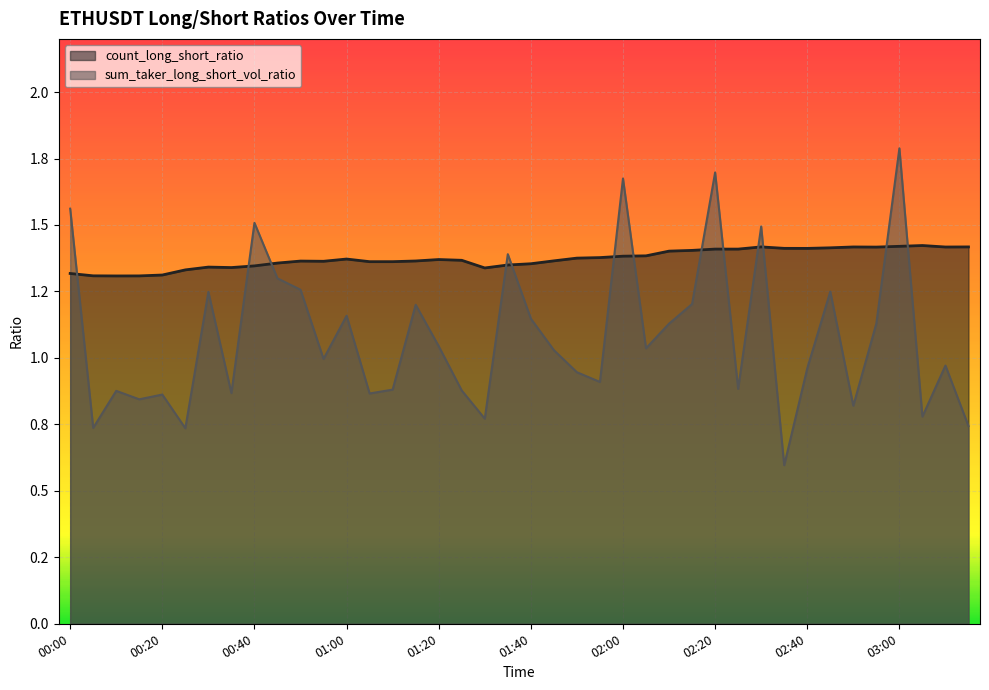

True or false: sum_taker_long_short_vol_ratio has more than 2 interior local peaks.

True